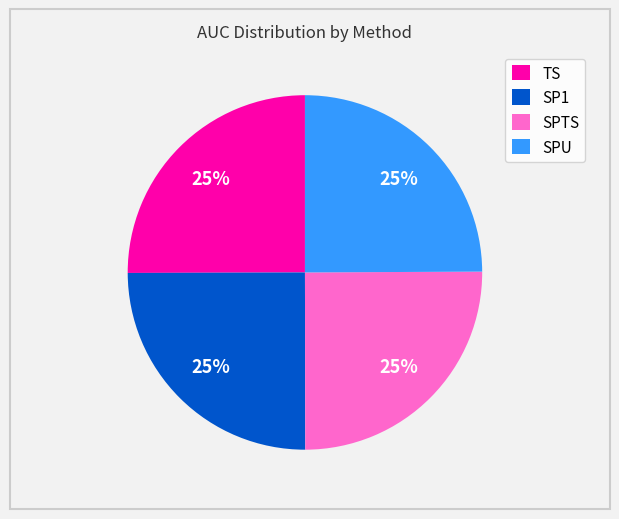

To the nearest percent, what portion does SP1 represent?

25%